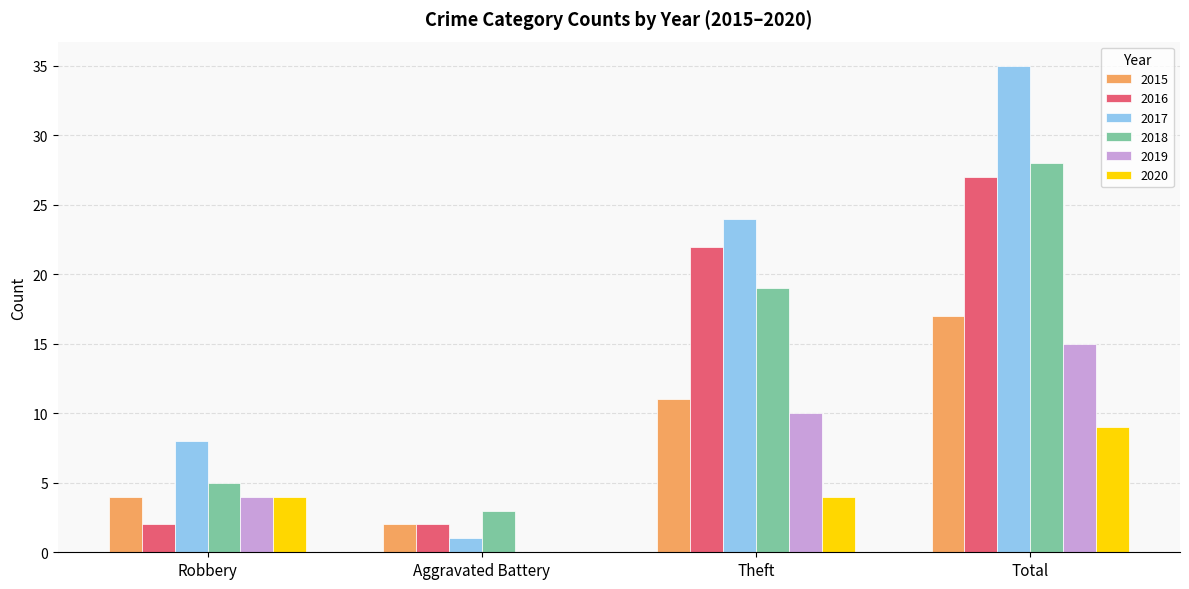

Count the 2017 values in the range 8 to 35.

3